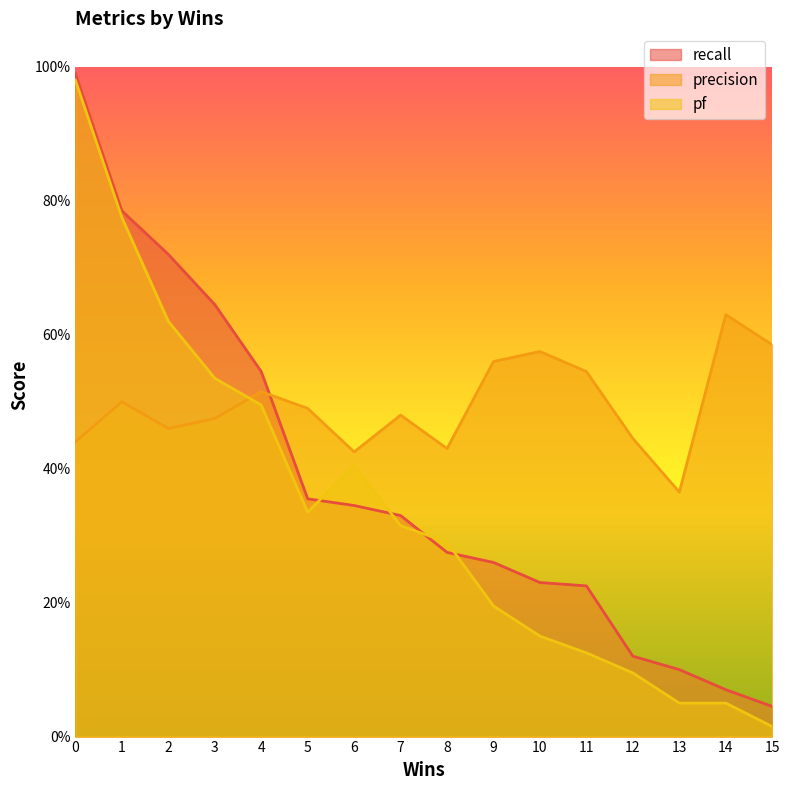

Rank the series by their average value, from lowest to highest.

pf, recall, precision